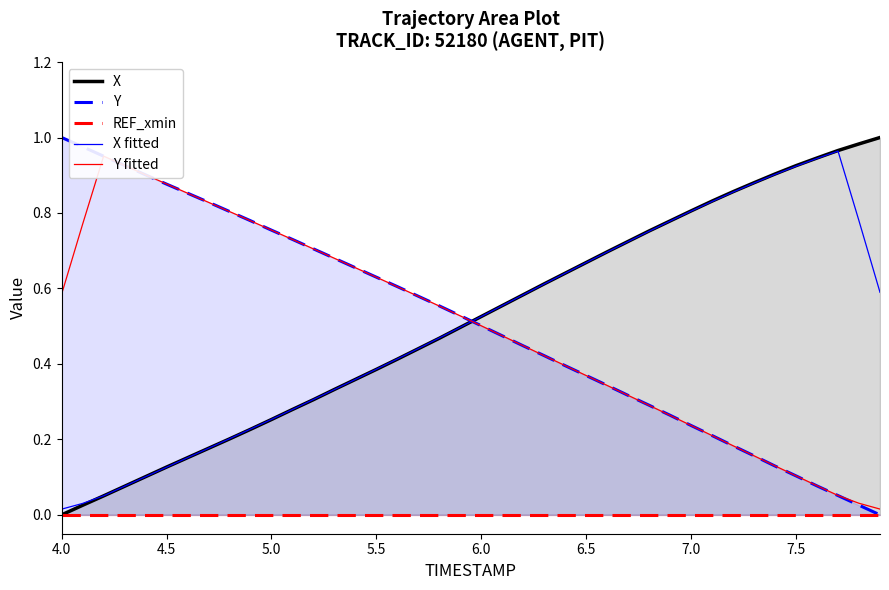

How many times do X fitted and Y cross each other?

1